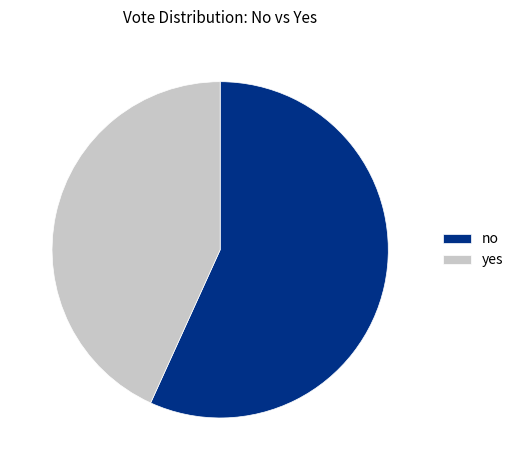

Combined, do yes and no account for over 50%?

Yes